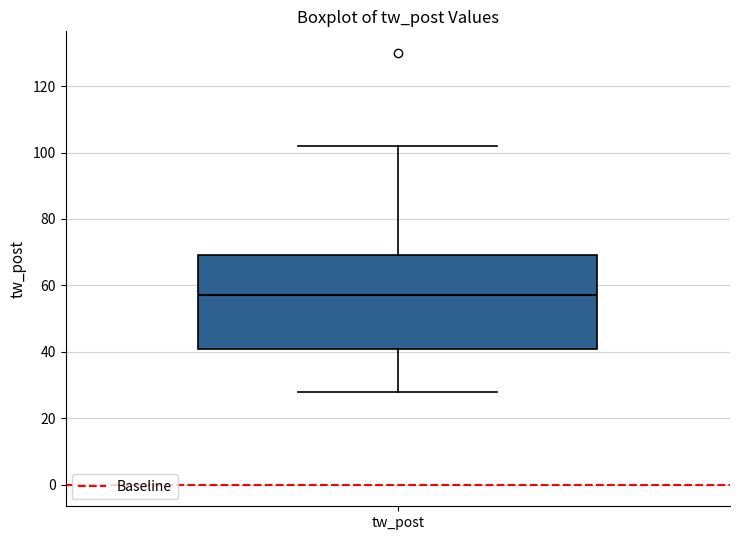

Transcribe this box plot: give where the median line is, the range the box spans, and where the two whiskers end, as read against the y-axis. The values are not printed on the chart, so give them approximately, as read against the axis.

median 58, box 42 to 70, whiskers 28 to 102